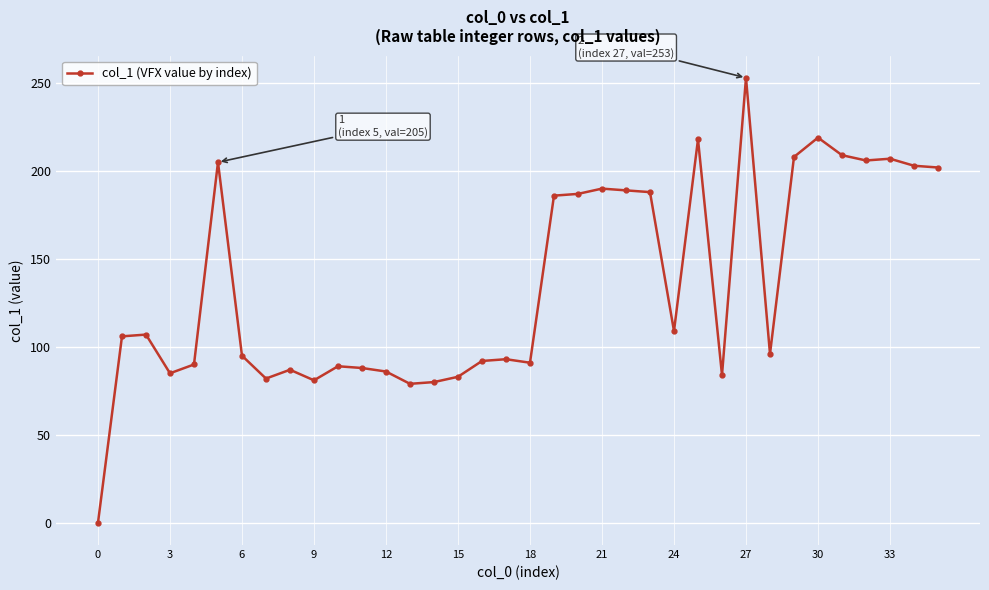

What is the value of the 10th point from the left?

81